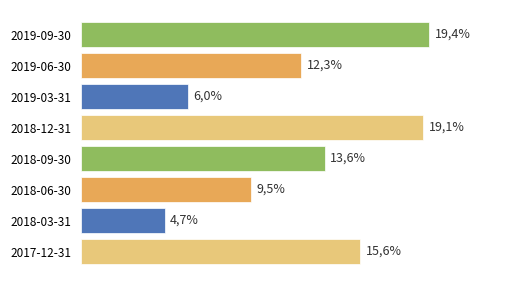

Does the chart contain any negative values?

No